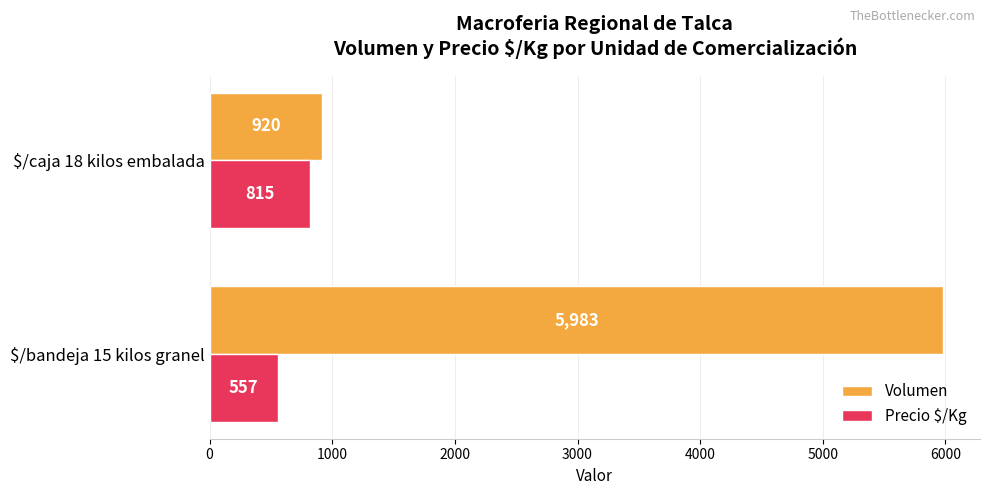

What is the total value across all series at $/bandeja 15 kilos granel?

6540